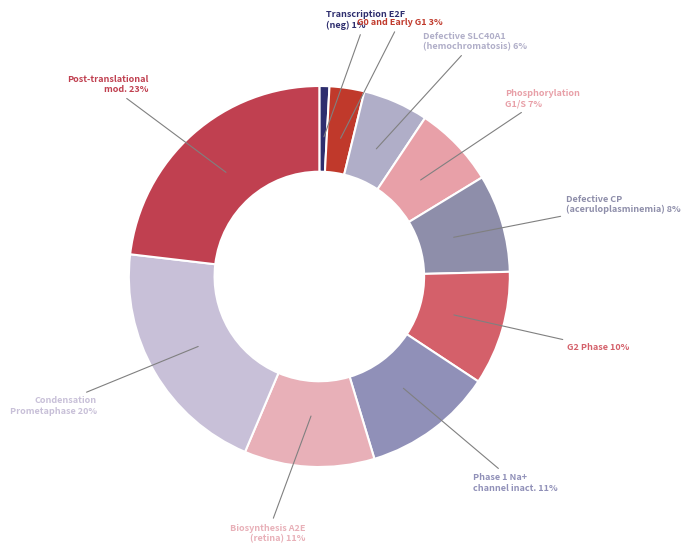

To the nearest percent, what is the average slice percentage?

10%